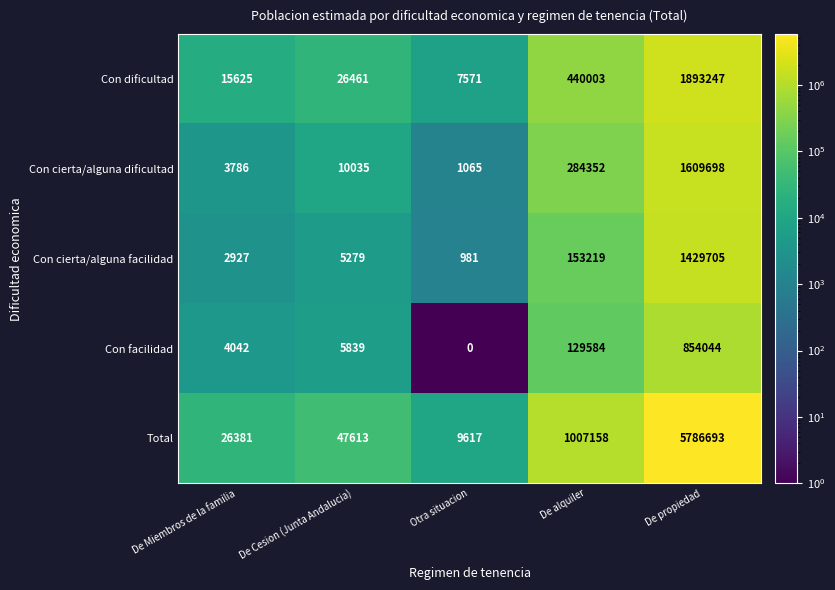

List the labels in order of Con dificultad value, smallest first.

Otra situacion, De Miembros de la familia, De Cesion (Junta Andalucia), De alquiler, De propiedad